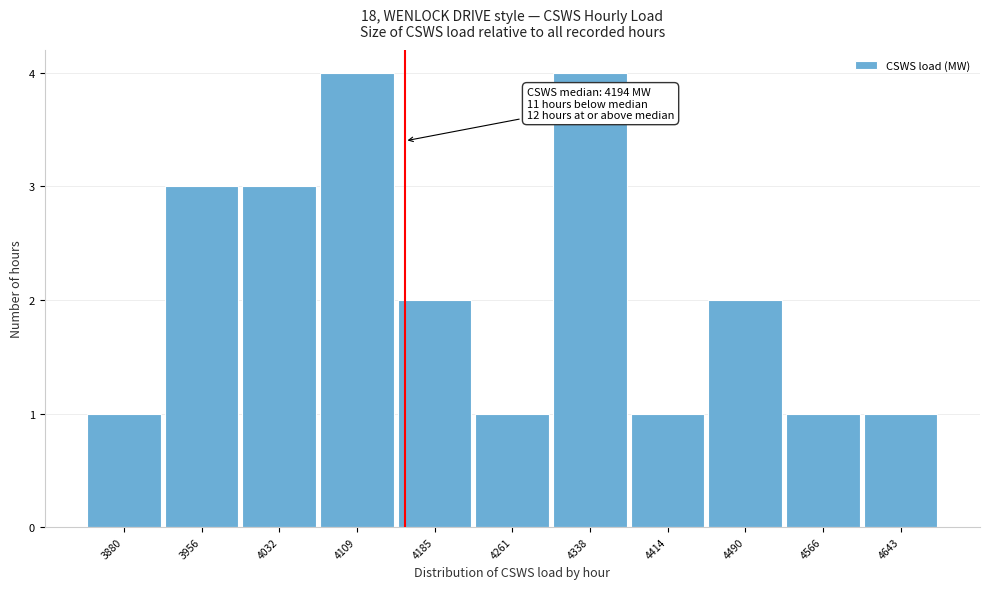

Reading left to right, transcribe all the data shown in this chart.

1	3	3	4	2	1	4	1	2	1	1